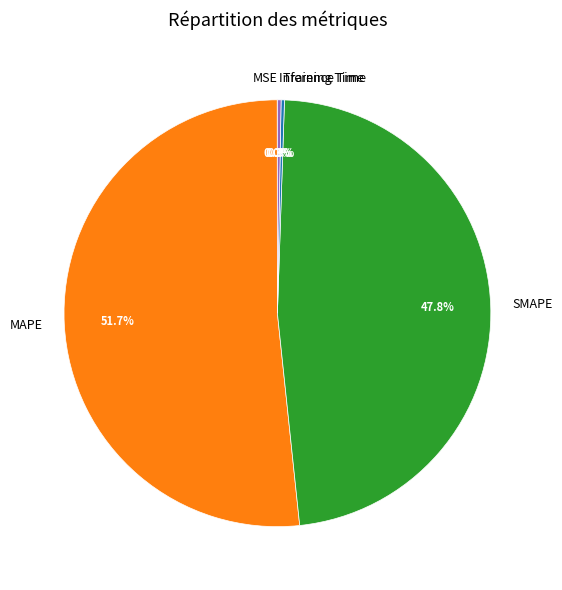

Is it true that MAPE is 41% of the pie?

False